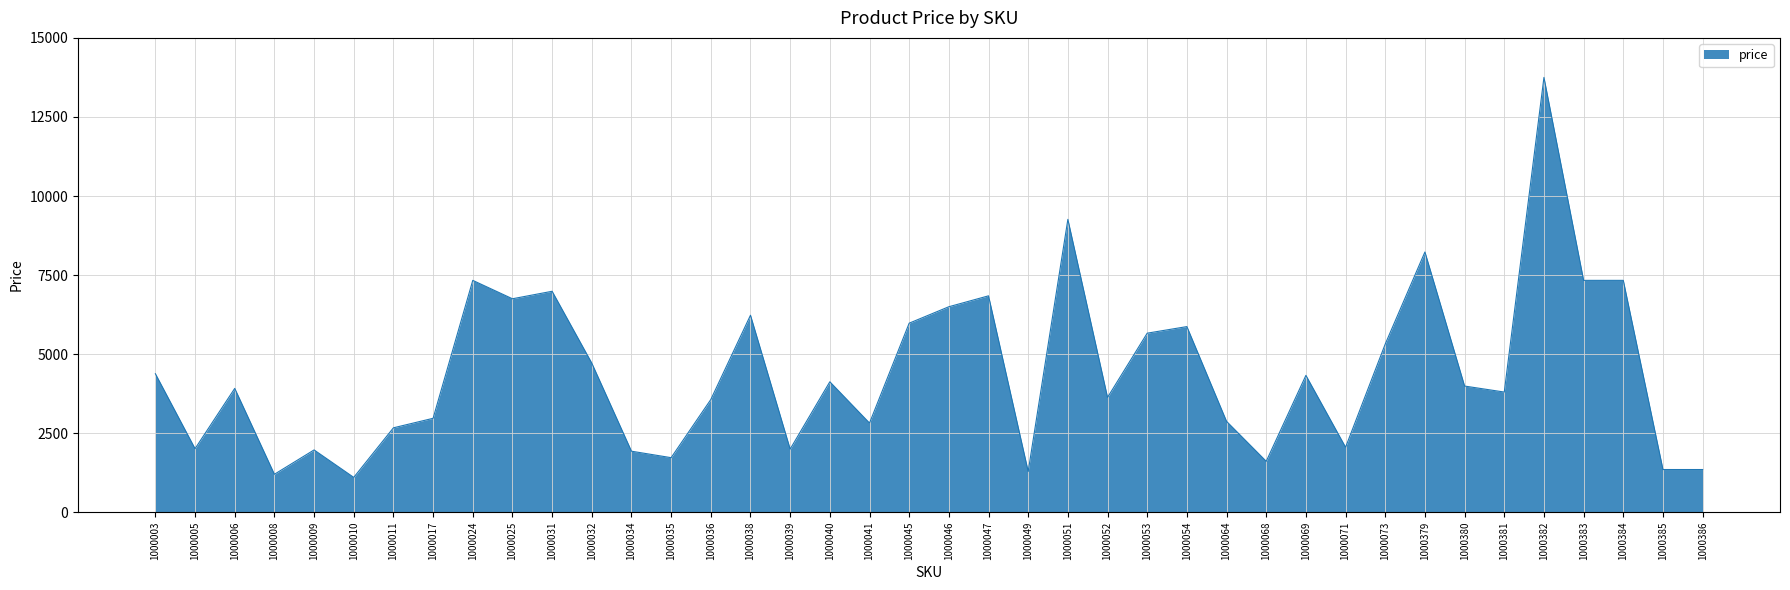

What is the minimum value shown in the chart?

1101